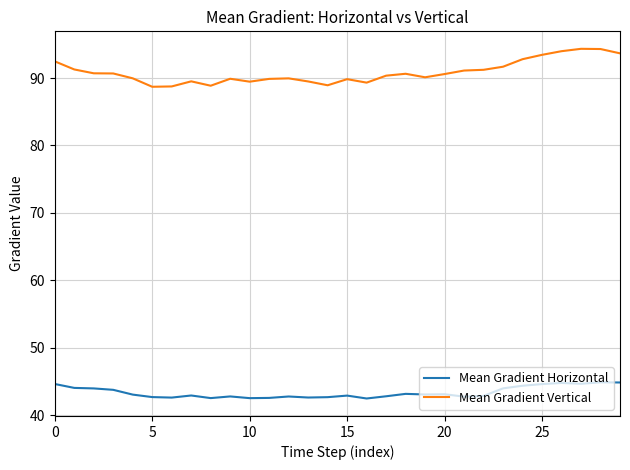

Rank the series by their average value, from highest to lowest.

Mean Gradient Vertical, Mean Gradient Horizontal